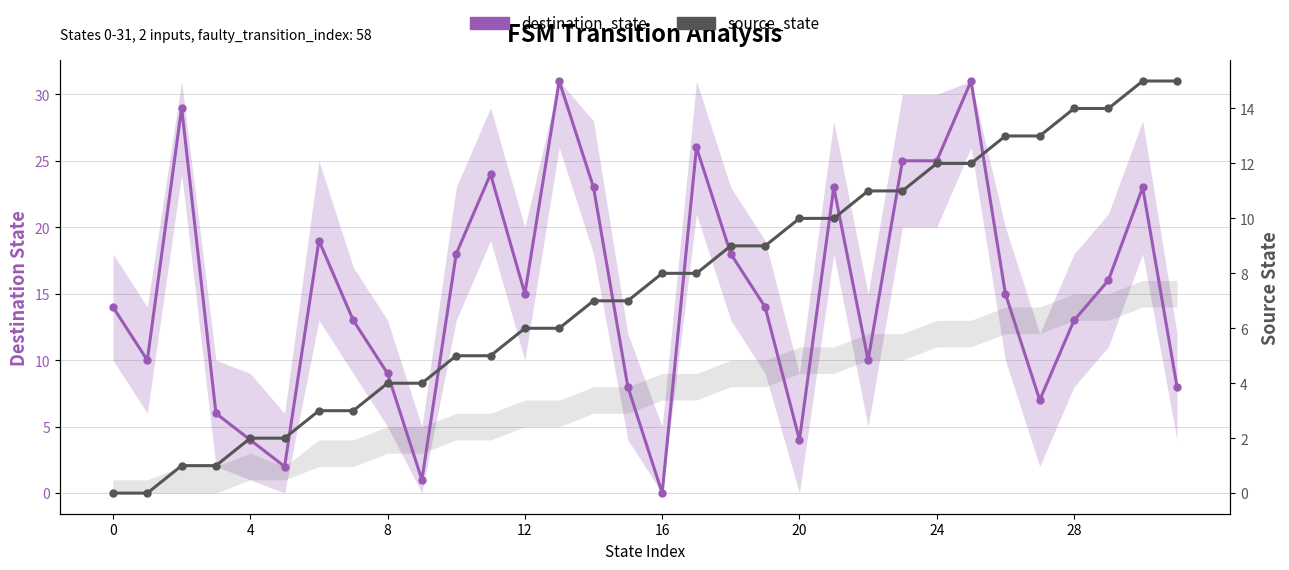

True or false: destination_state and source_state intersect in this chart.

True